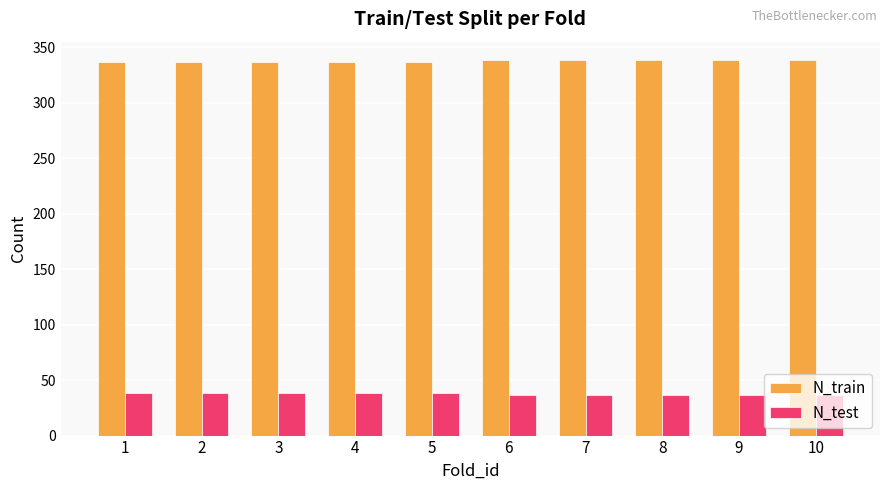

Rank the series by their average value, from lowest to highest.

N_test, N_train